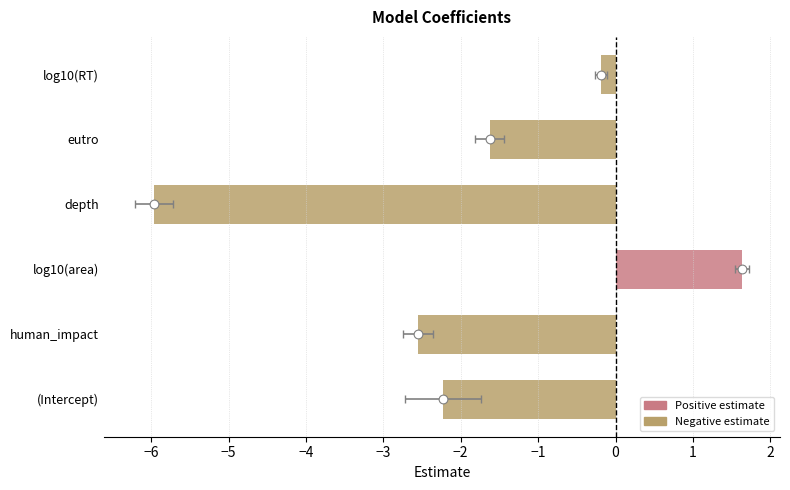

What is the change in value from −6 to −3?

+3